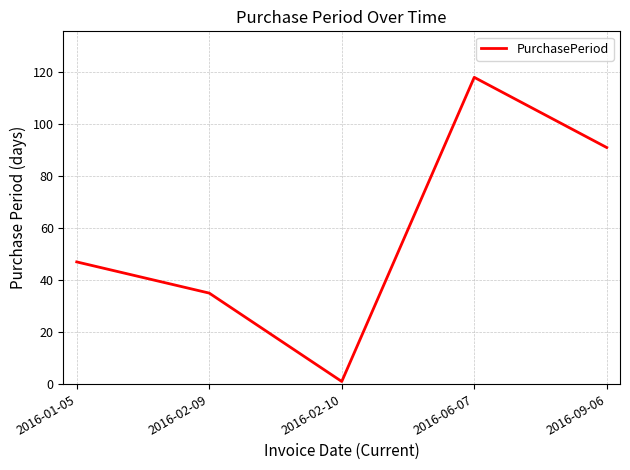

At which category does the data reach its first local peak?

2016-06-07